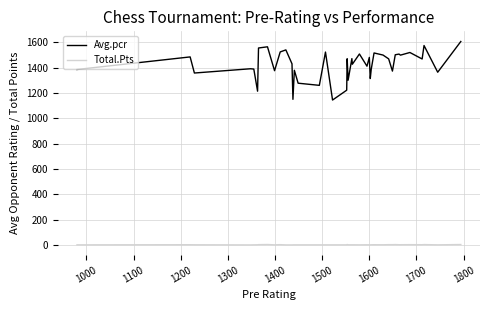

Count the Total.Pts values in the range 3 to 5.

35